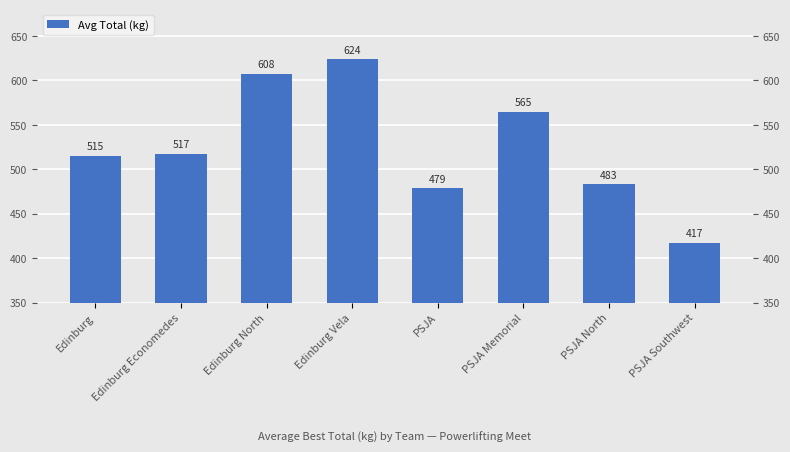

Where does the data first go above 517?

Edinburg Economedes